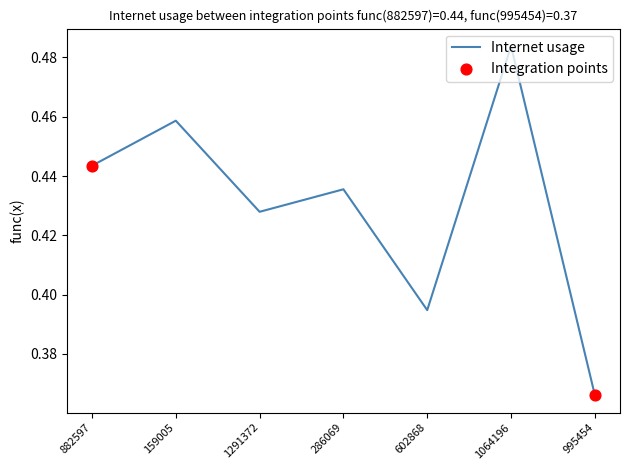

Which has a higher value, 286069 or 1064196?

1064196